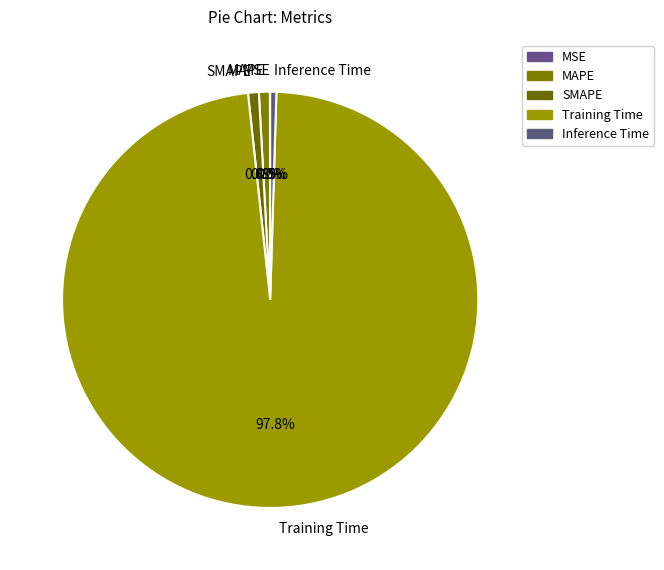

Which slice is the largest?

Training Time